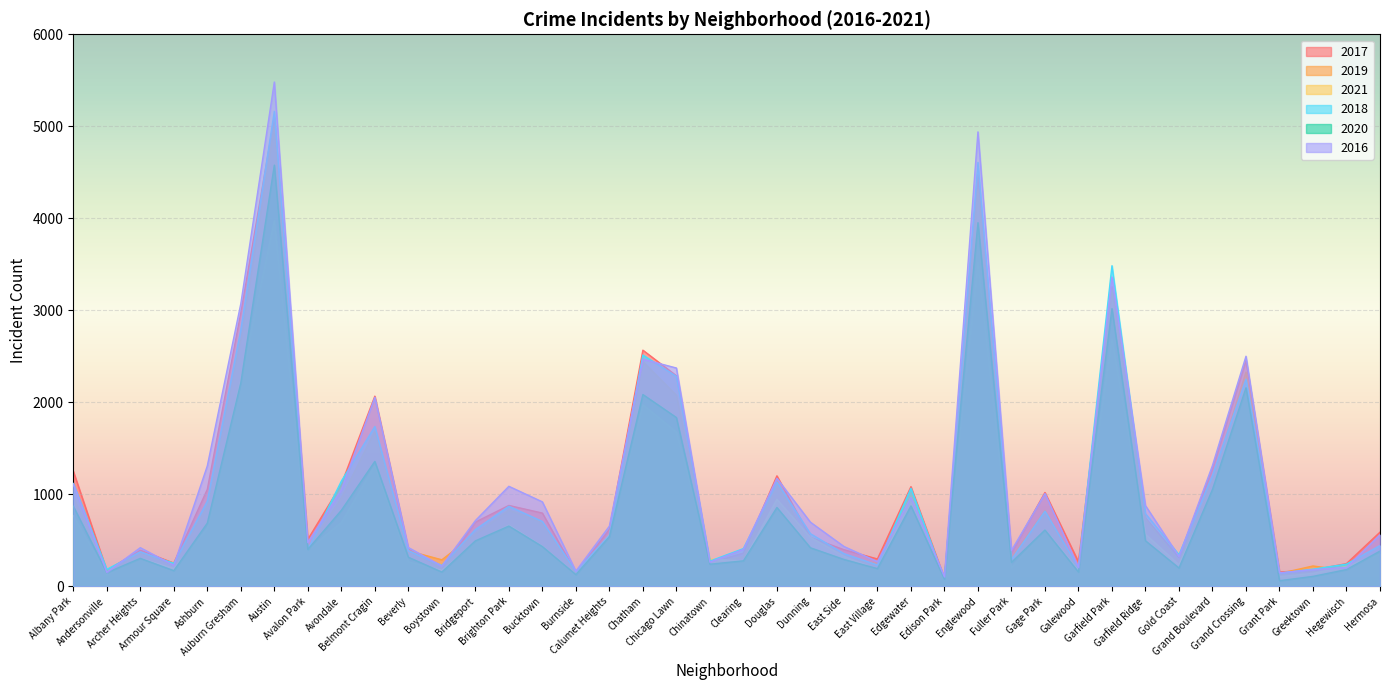

What is the lowest value of the 2020 series?

60